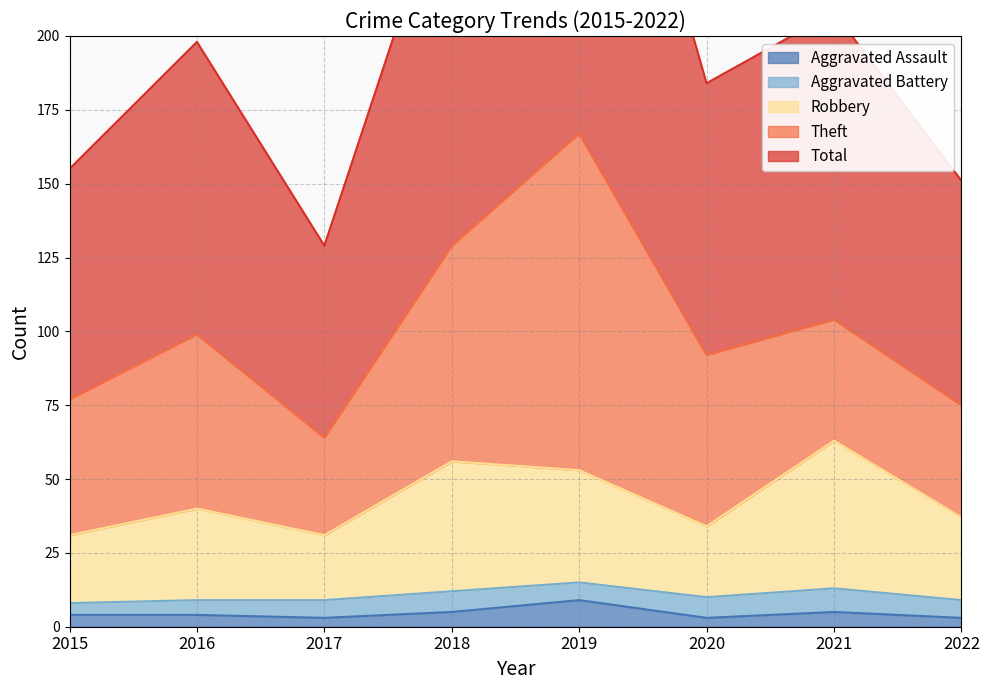

Where is the first local minimum for Robbery?

2017